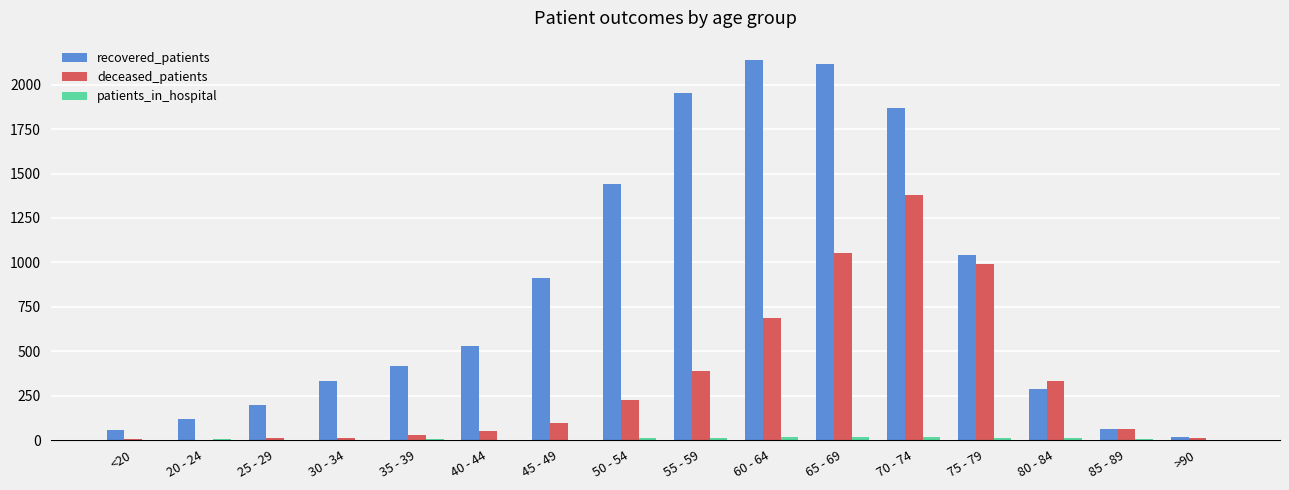

Count the number of categories in the chart.

16